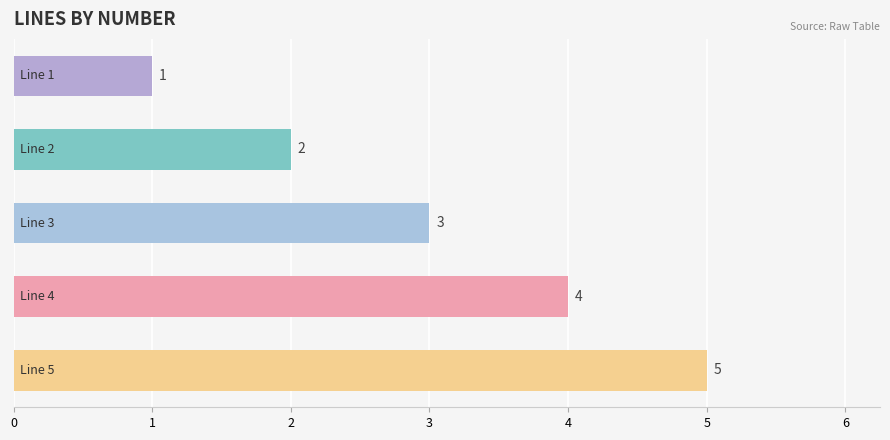

Count the number of categories in the chart.

5